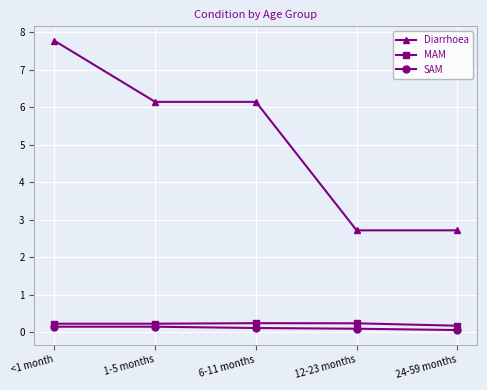

Is it true that Diarrhoea equals 6.1 at 6-11 months?

True